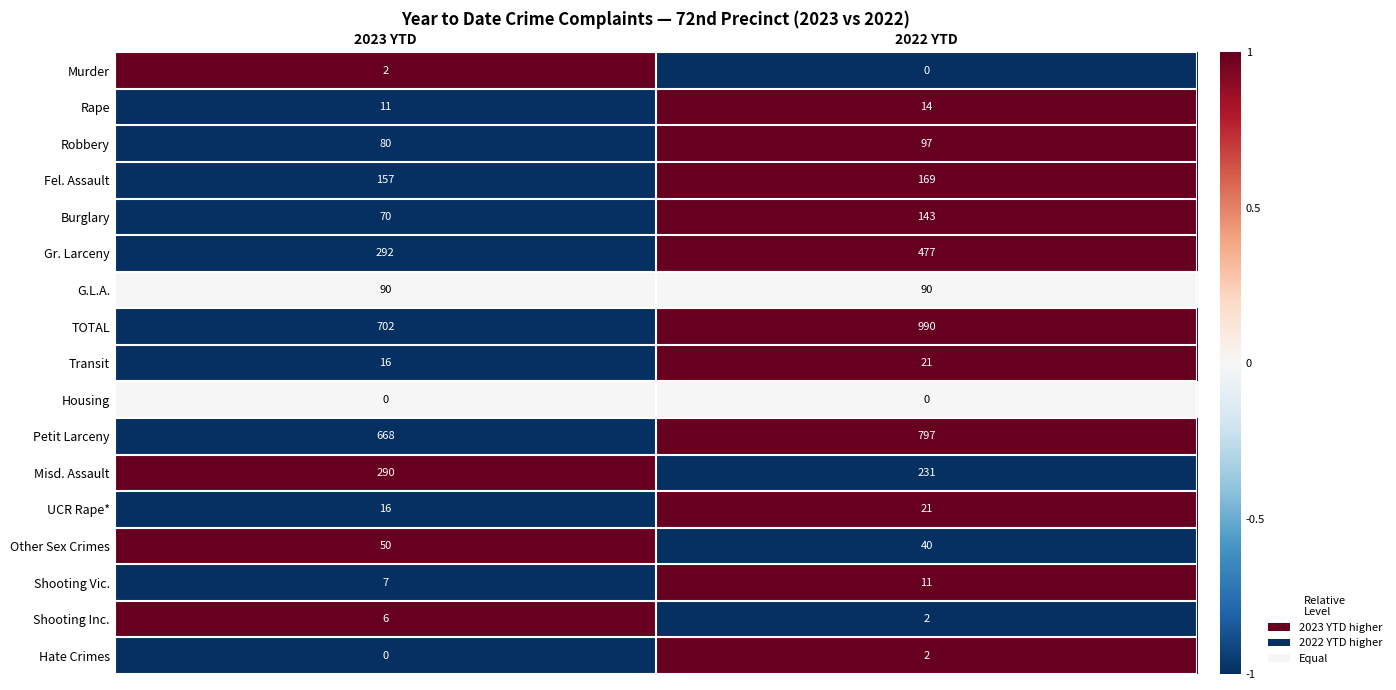

Which category has the highest value across all series?

2022 YTD